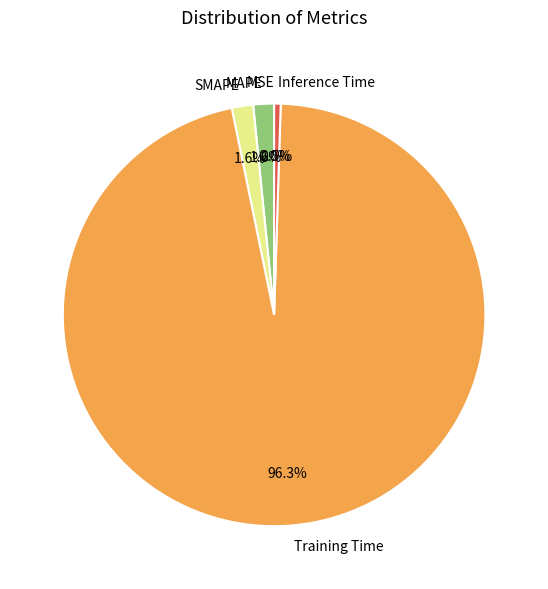

What portion of the pie excludes Training Time?

3.7%